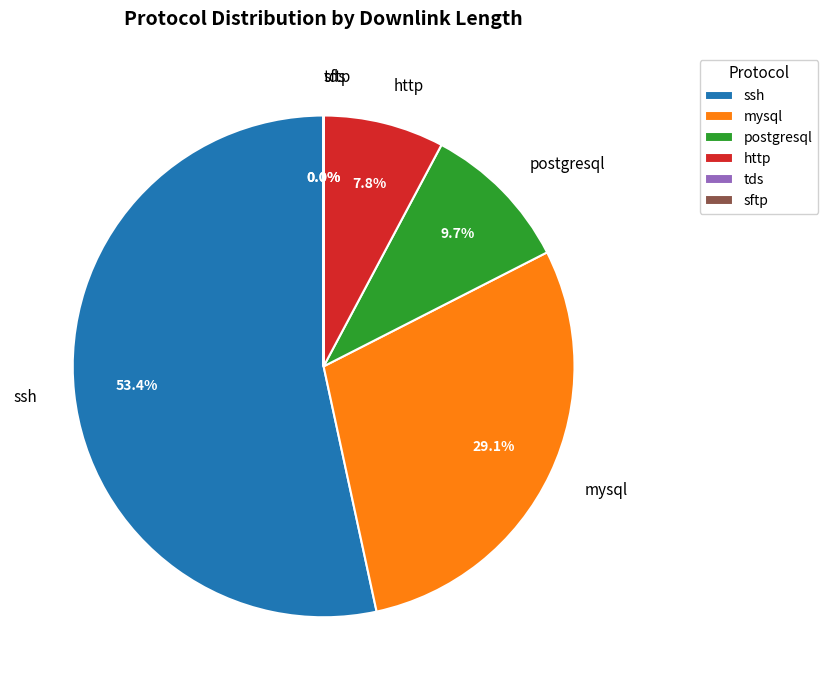

Combined, what portion of the pie is postgresql and http?

17.5%